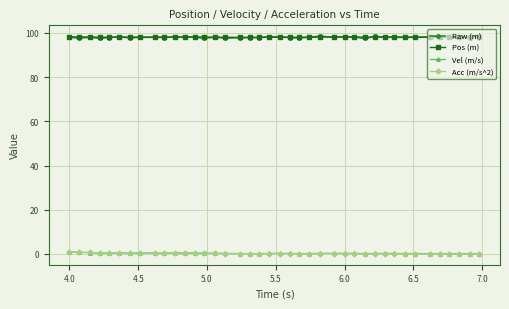

True or false: Acc (m/s^2) and Pos (m) intersect in this chart.

False